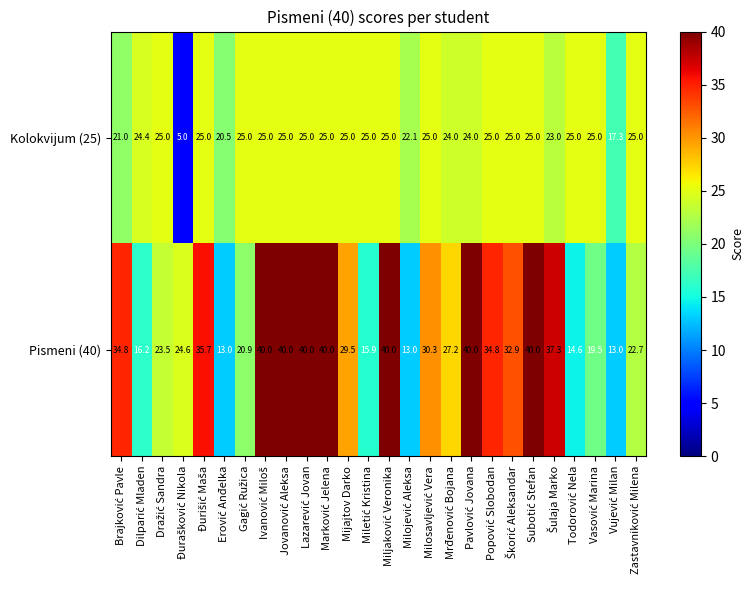

Which series has the largest range (max minus min)?

Pismeni (40)